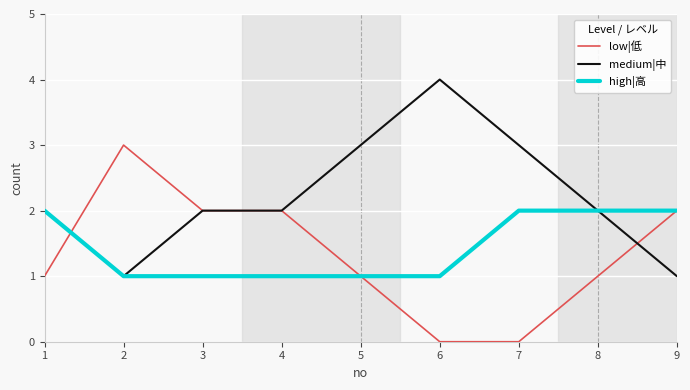

What are all the series names shown in the legend?

low|低, medium|中, high|高